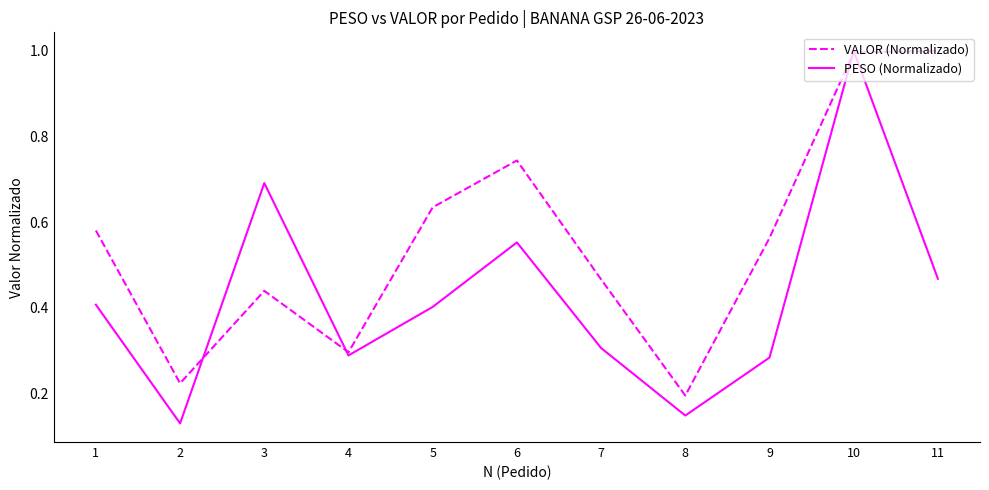

At how many categories does at least one series exceed 0?

11